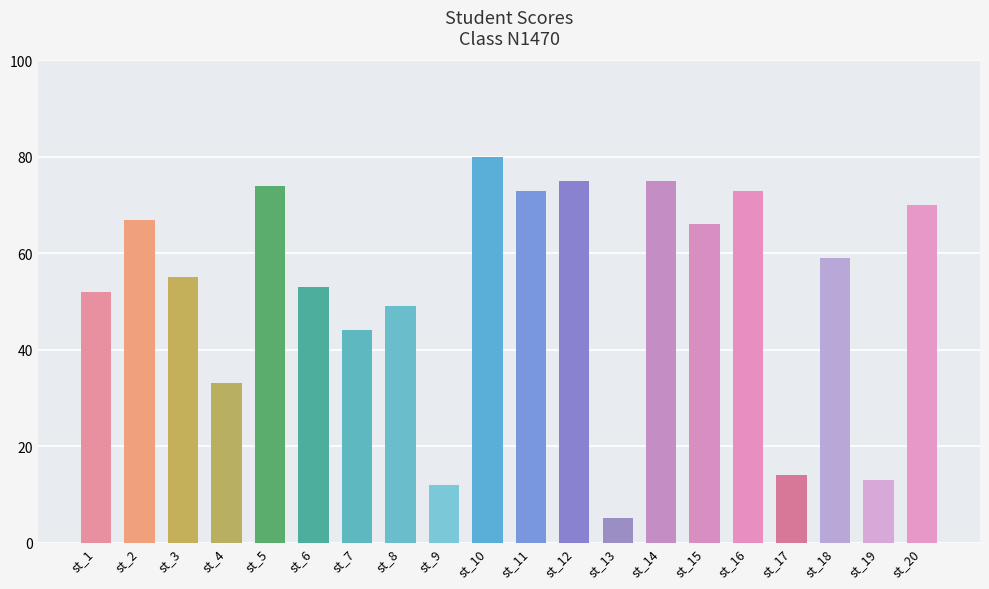

What is the change in value from st_9 to st_18?

+47